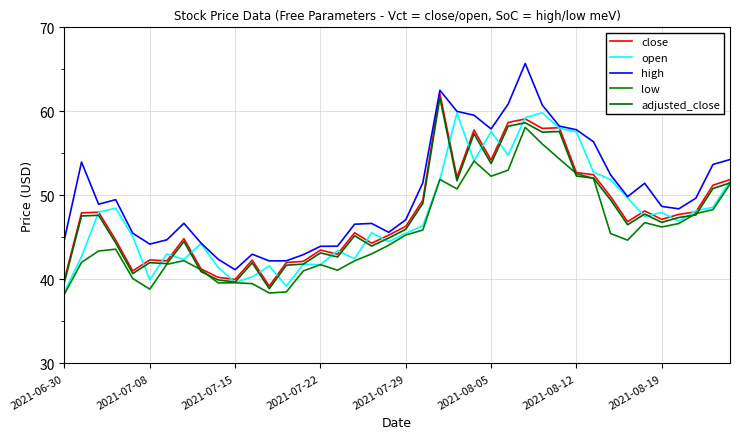

Does the chart have visible grid lines?

Yes